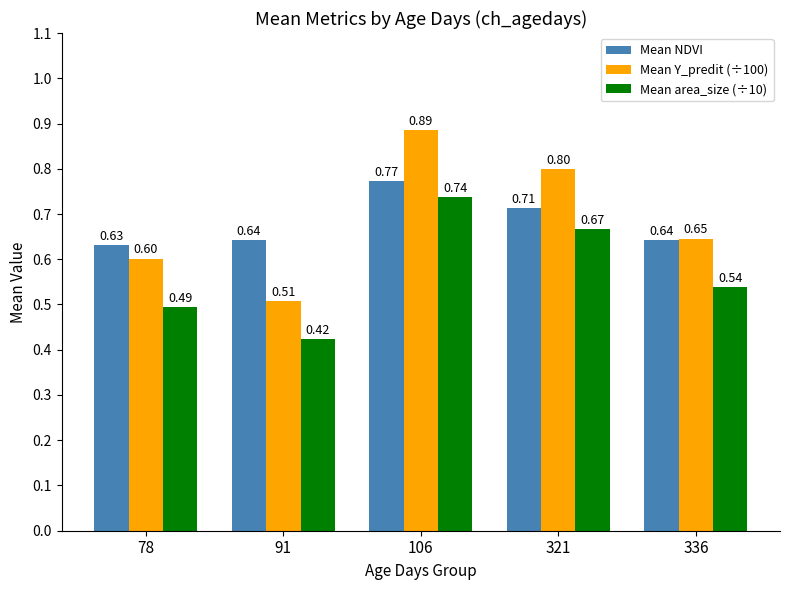

Which series has the widest spread of values?

Mean Y_predit (÷100)